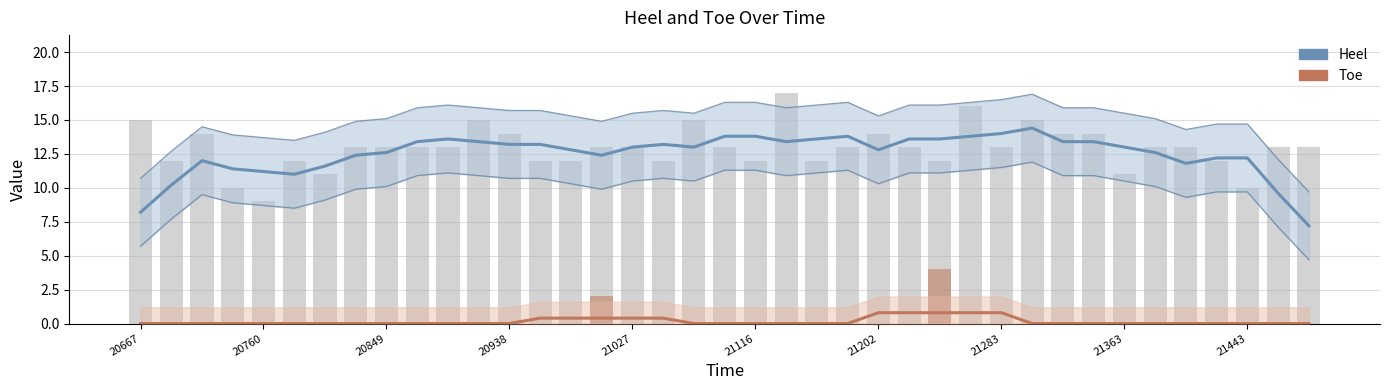

What is the highest value of the Heel series?

14.4